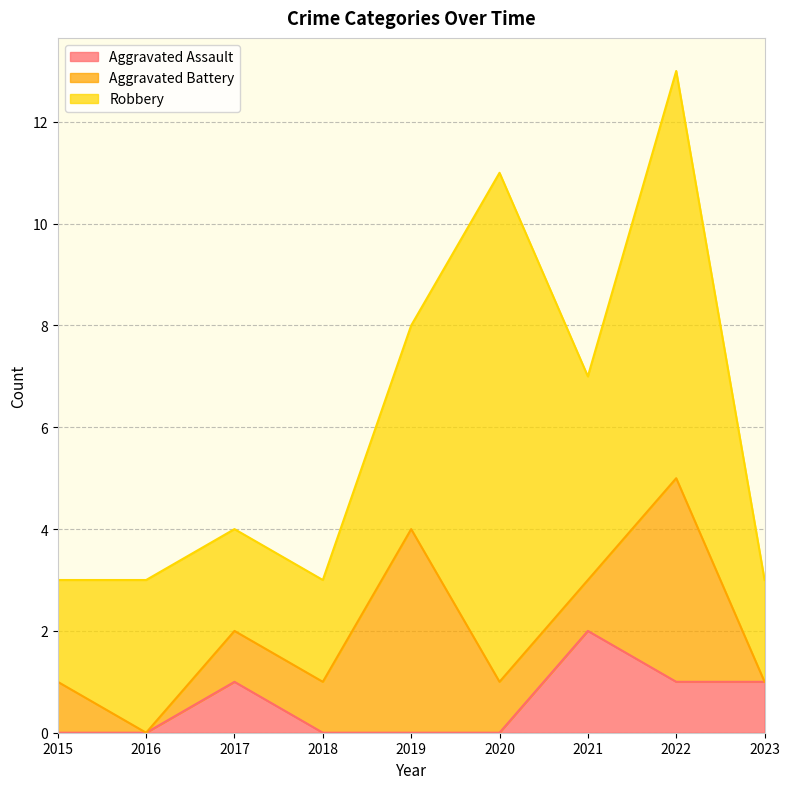

What is the greatest value displayed?

10